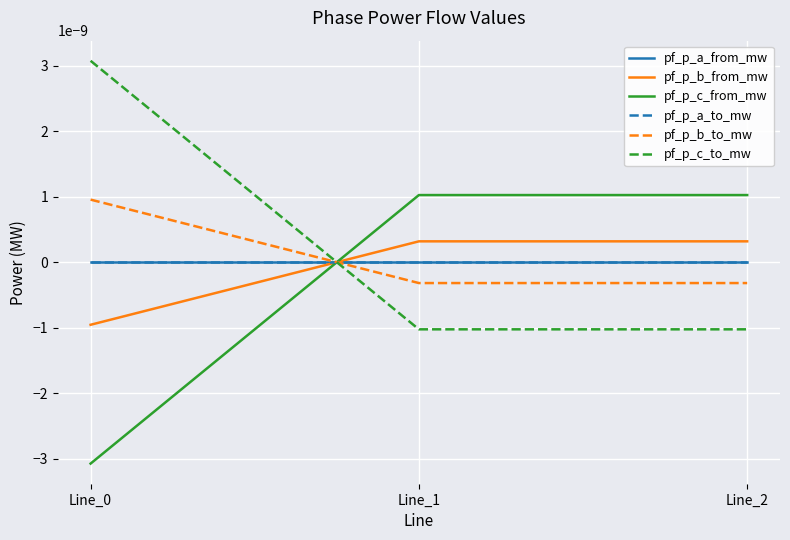

Does the chart display data point markers on the line(s)?

No